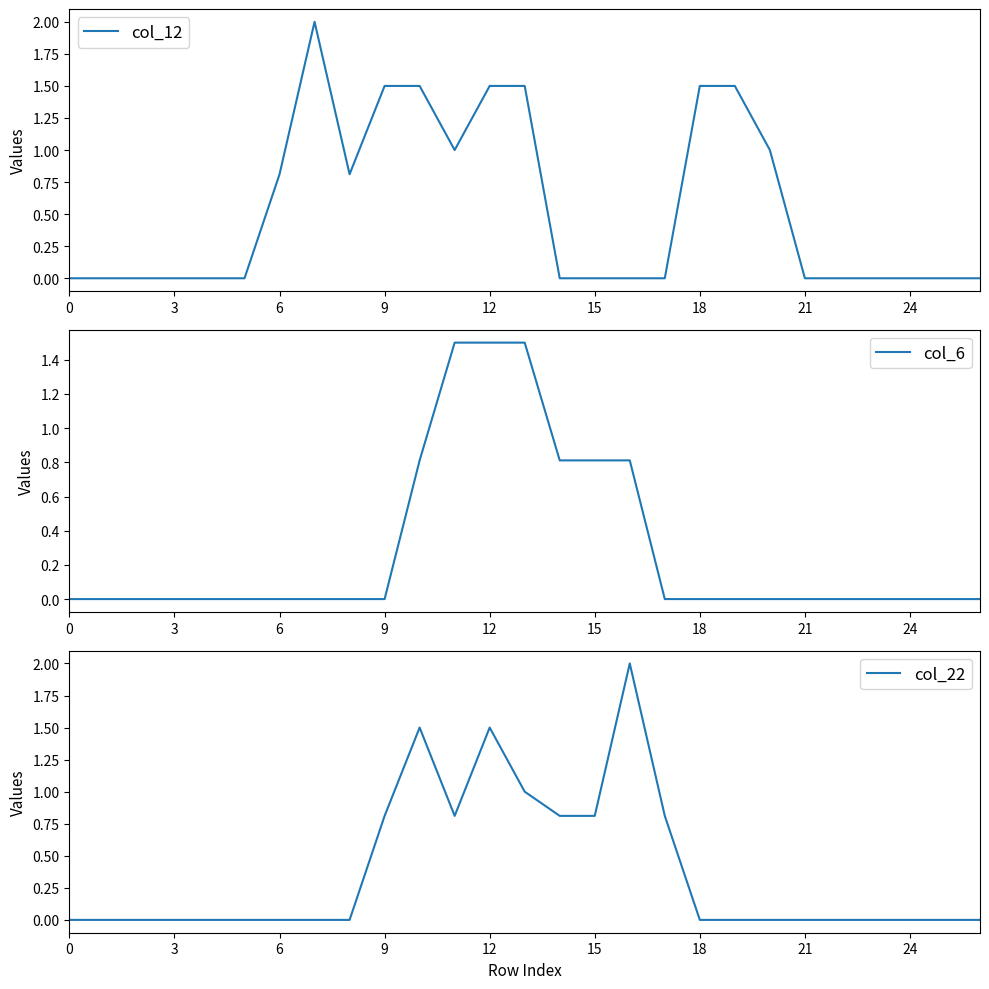

What are all the series names shown in the legend?

col_12, col_6, col_22